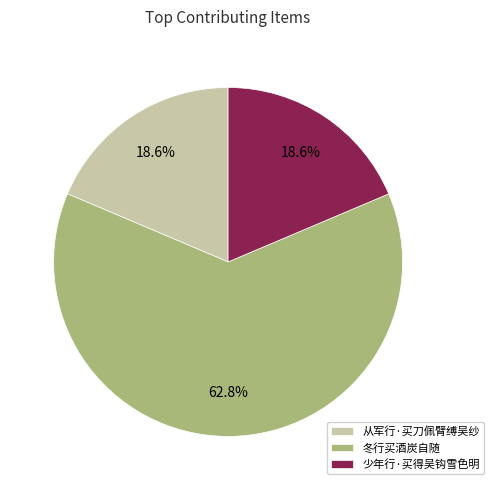

To the nearest percent, what is the combined percentage of 冬行买酒炭自随 and 从军行·买刀佩臂缚吴纱?

81%